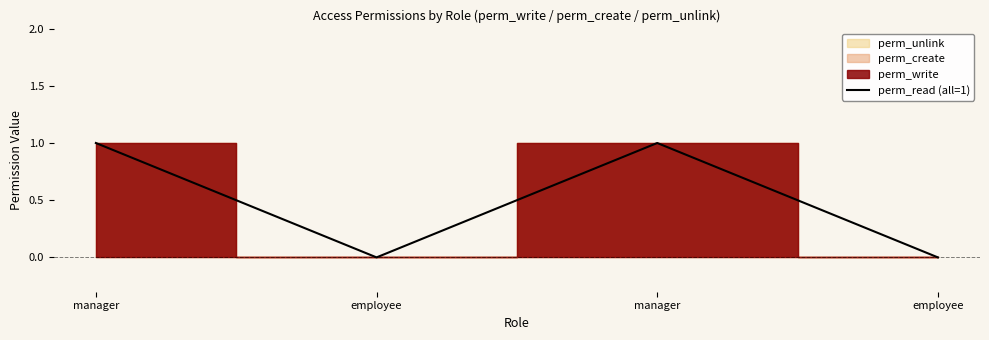

List the labels in order of value, largest first.

manager, manager, employee, employee